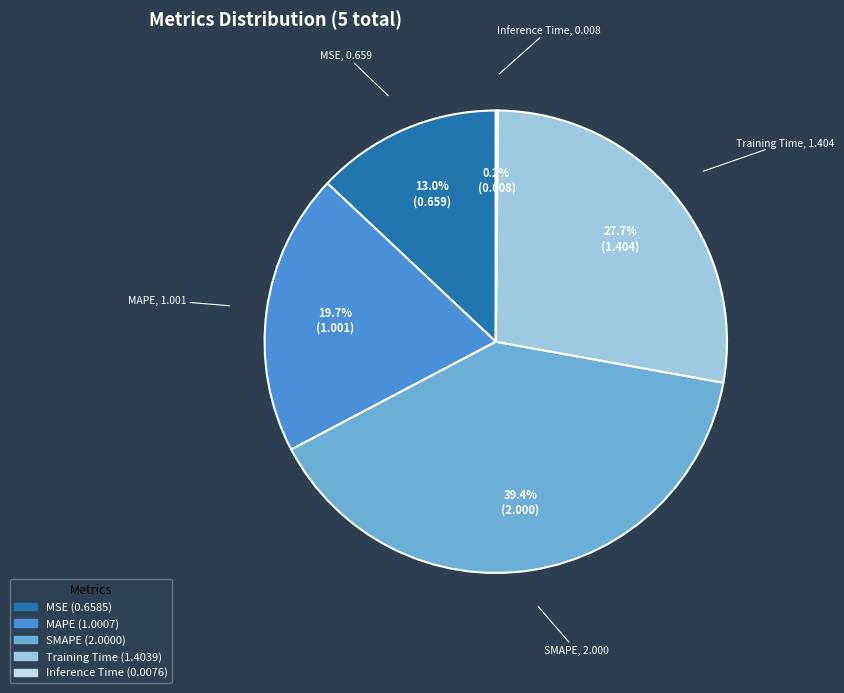

Is there a majority slice in this chart?

No